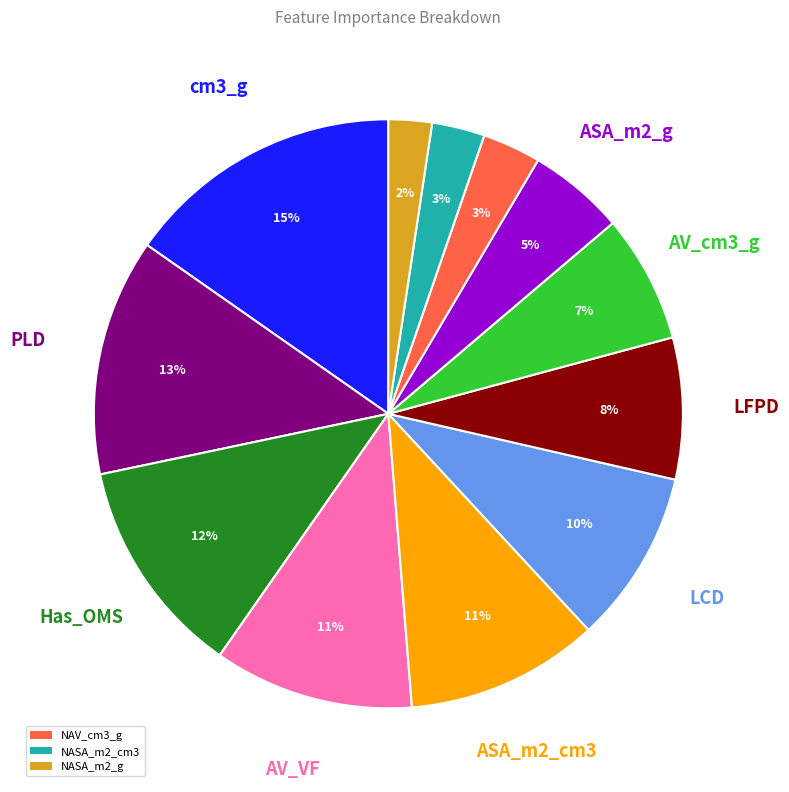

Is there a majority slice in this chart?

No